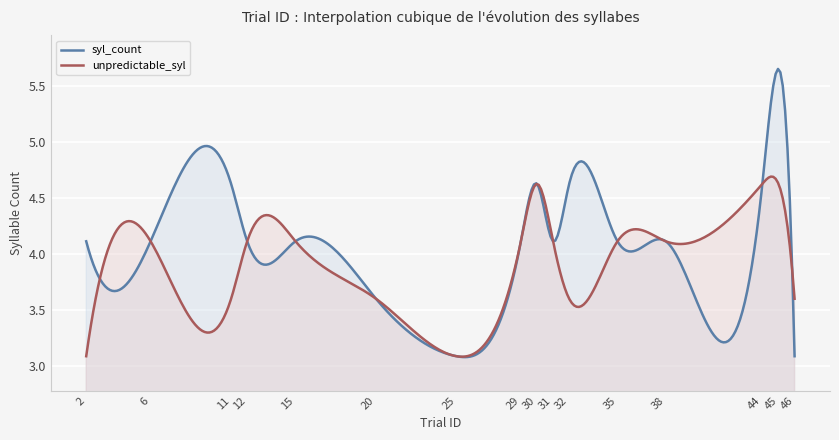

At which category is the sum across all series the highest?

45